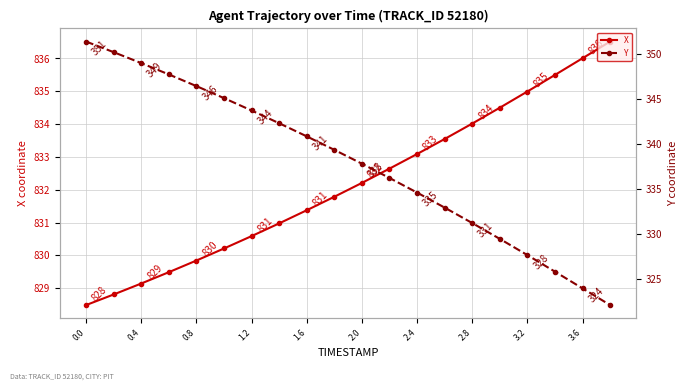

The value of X at 2.4 is 833.1. True or false?

True